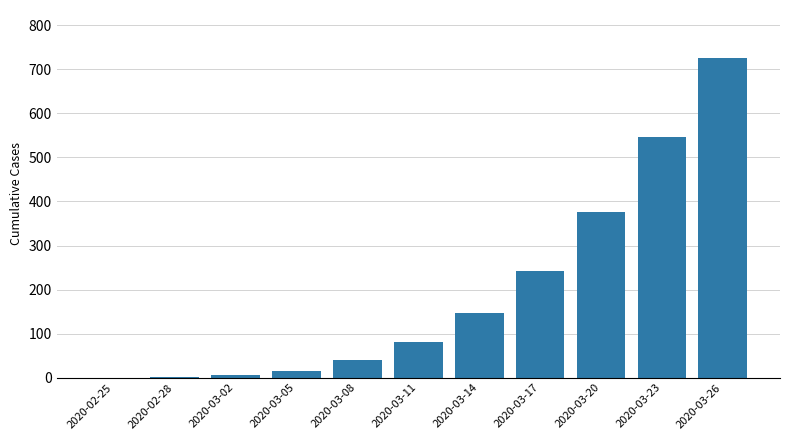

What is the sum of the values at 2020-03-08 and 2020-03-02?

47